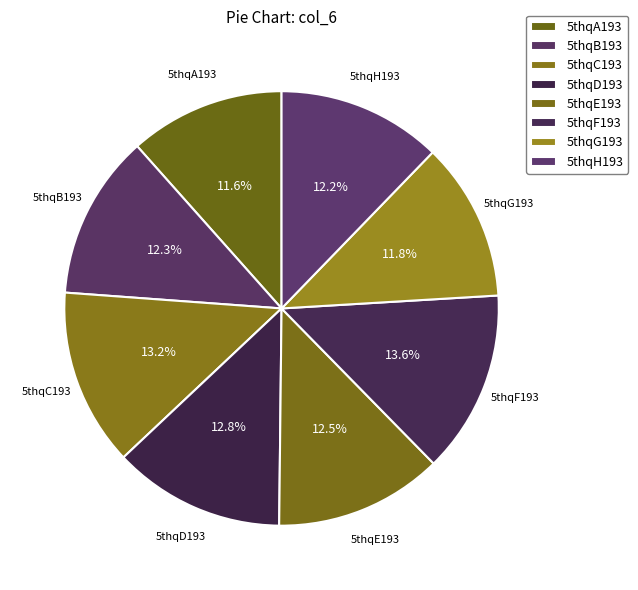

Is the sum of 5thqA193 and 5thqF193 greater than half?

No